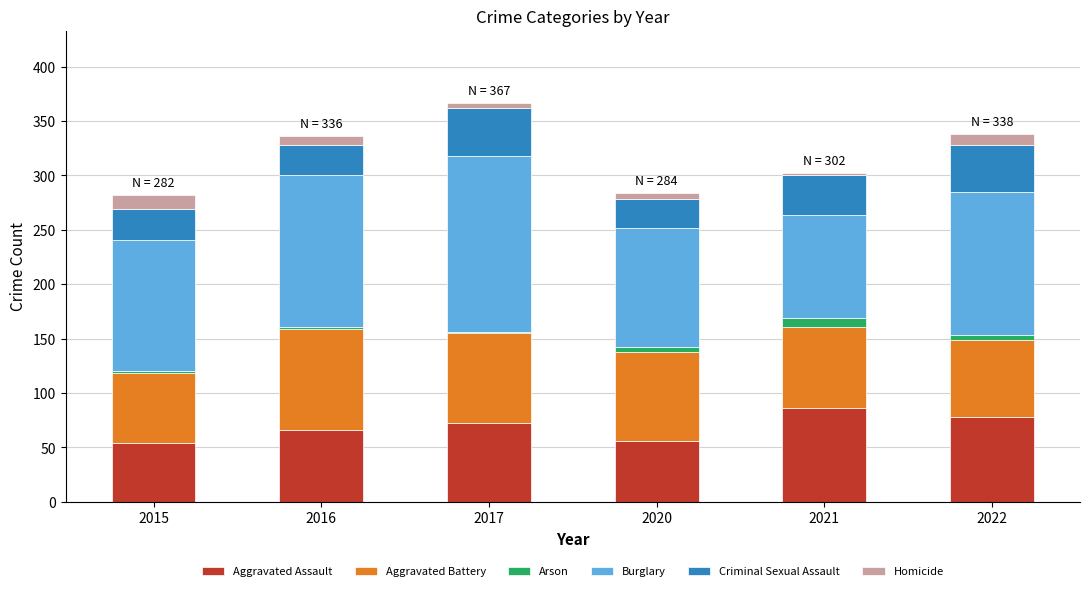

The value of Aggravated Assault at 2020 is 56. True or false?

True